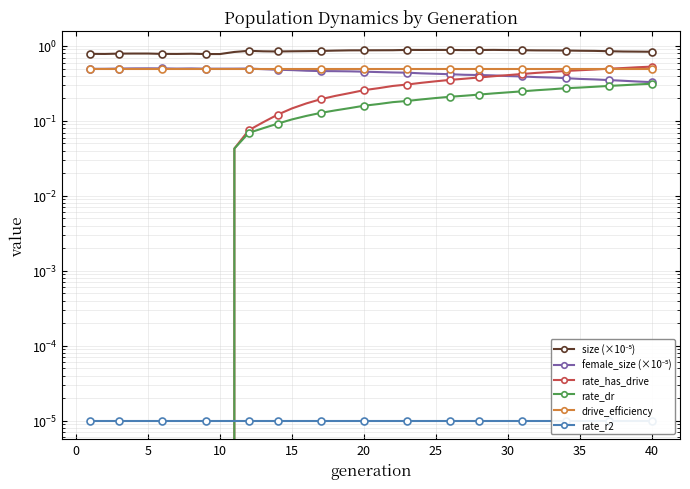

How many data points in rate_has_drive are above 0?

30